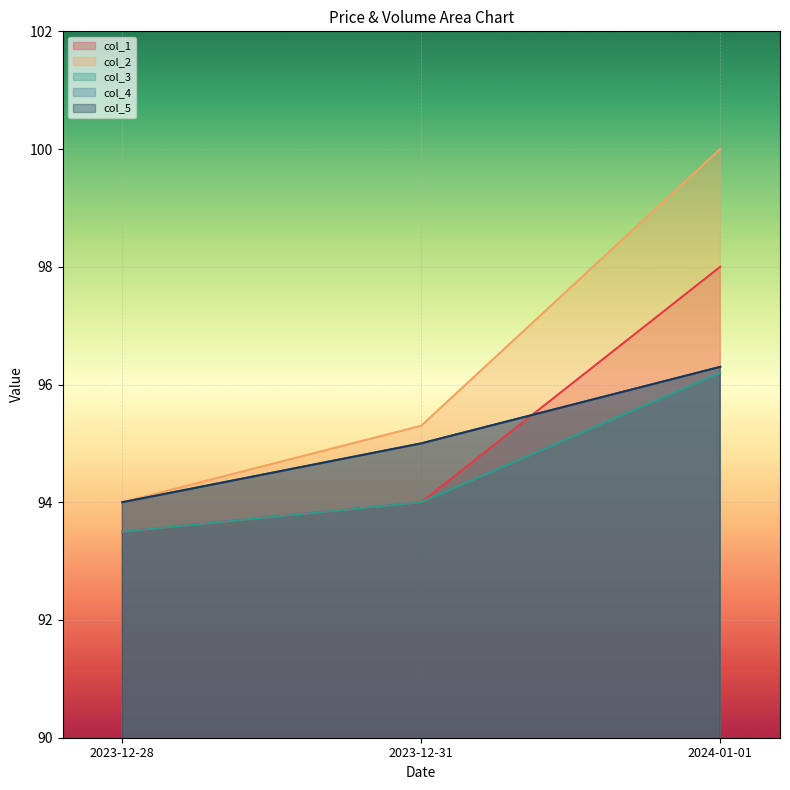

How many distinct data groups are displayed?

5